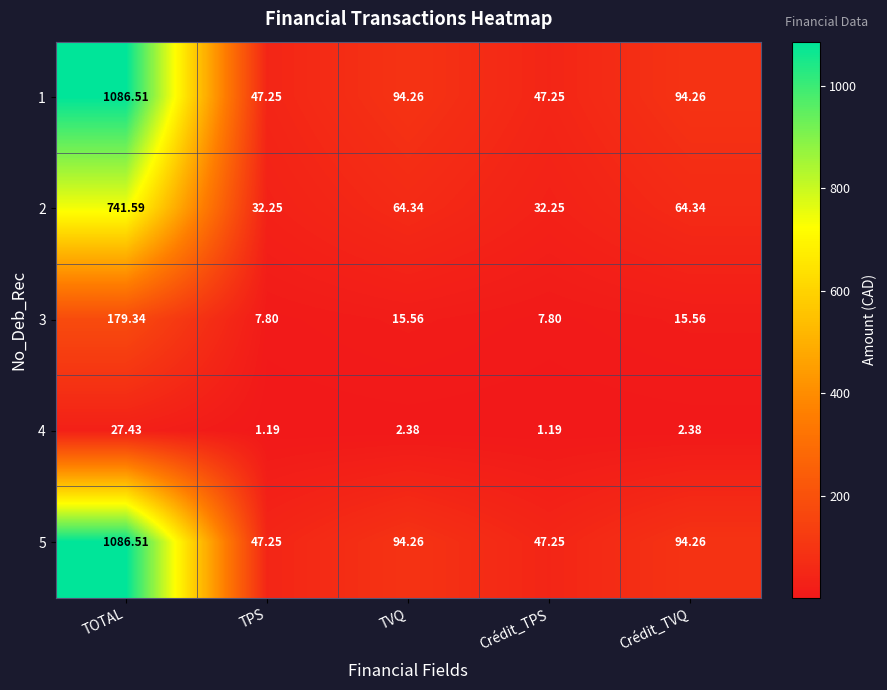

Is the value of 1 at Crédit_TVQ greater than the value of 4 at Crédit_TPS?

Yes